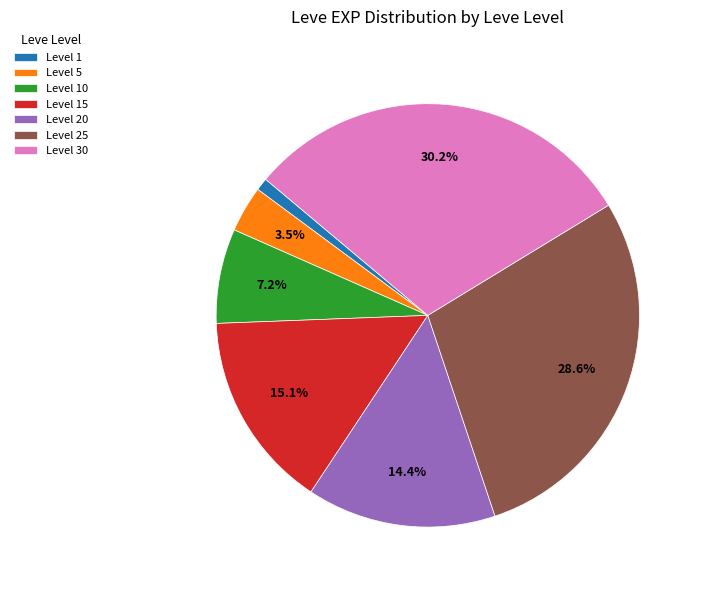

Rank the categories by value from lowest to highest.

Level 1, Level 5, Level 10, Level 20, Level 15, Level 25, Level 30